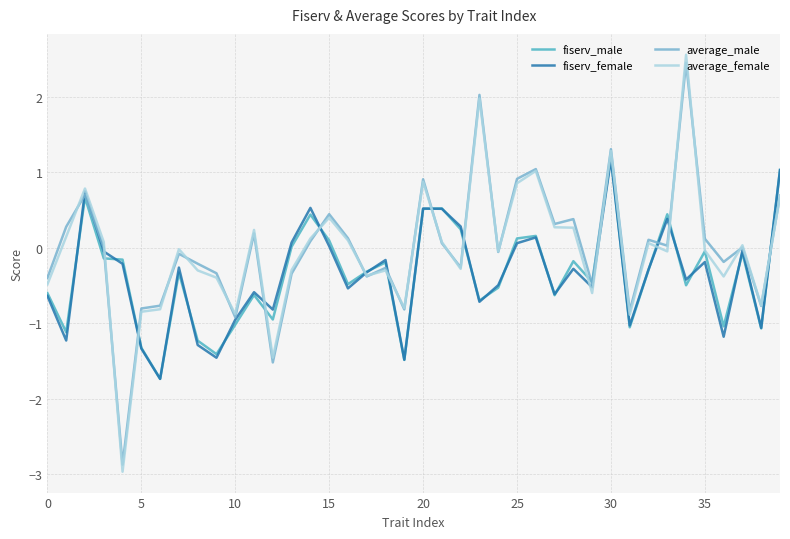

Which series has the widest spread of values?

average_female